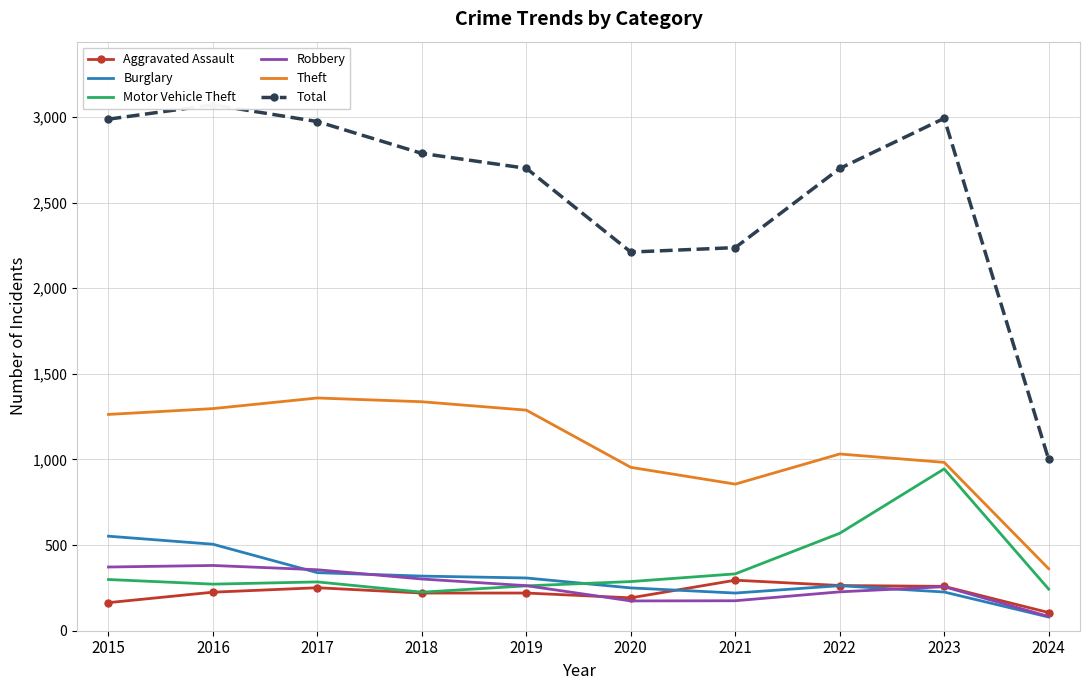

Reading left to right, extract all data points from this chart.

Aggravated Assault: 164	225	251	220	220	192	295	264	259	106
Burglary: 552	505	339	319	308	250	220	263	226	80
Motor Vehicle Theft: 299	272	285	225	262	287	332	569	945	243
Robbery: 372	381	356	302	263	174	175	227	257	83
Theft: 1263	1297	1359	1337	1288	954	856	1032	983	362
Total: 2987	3071	2973	2787	2700	2211	2237	2699	2992	1000